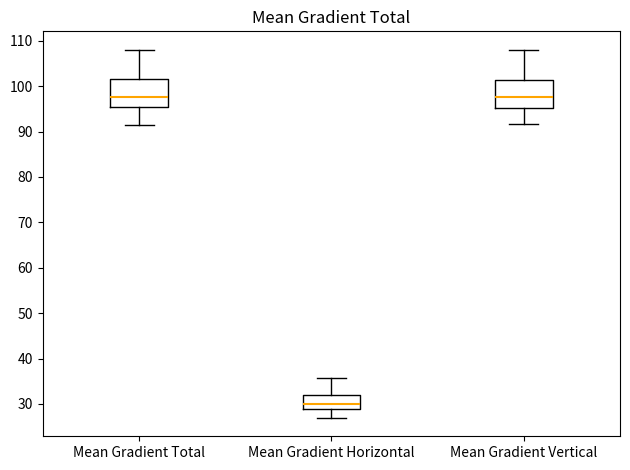

Reading left to right, read every box against the y-axis: the position of its median line, the range the box covers, and the ends of its whiskers. The values are not printed on the chart, so give them approximately, as read against the axis.

Mean Gradient Total: median 98, box 95 to 102, whiskers 91 to 108
Mean Gradient Horizontal: median 30, box 29 to 32, whiskers 27 to 36
Mean Gradient Vertical: median 98, box 95 to 101, whiskers 92 to 108